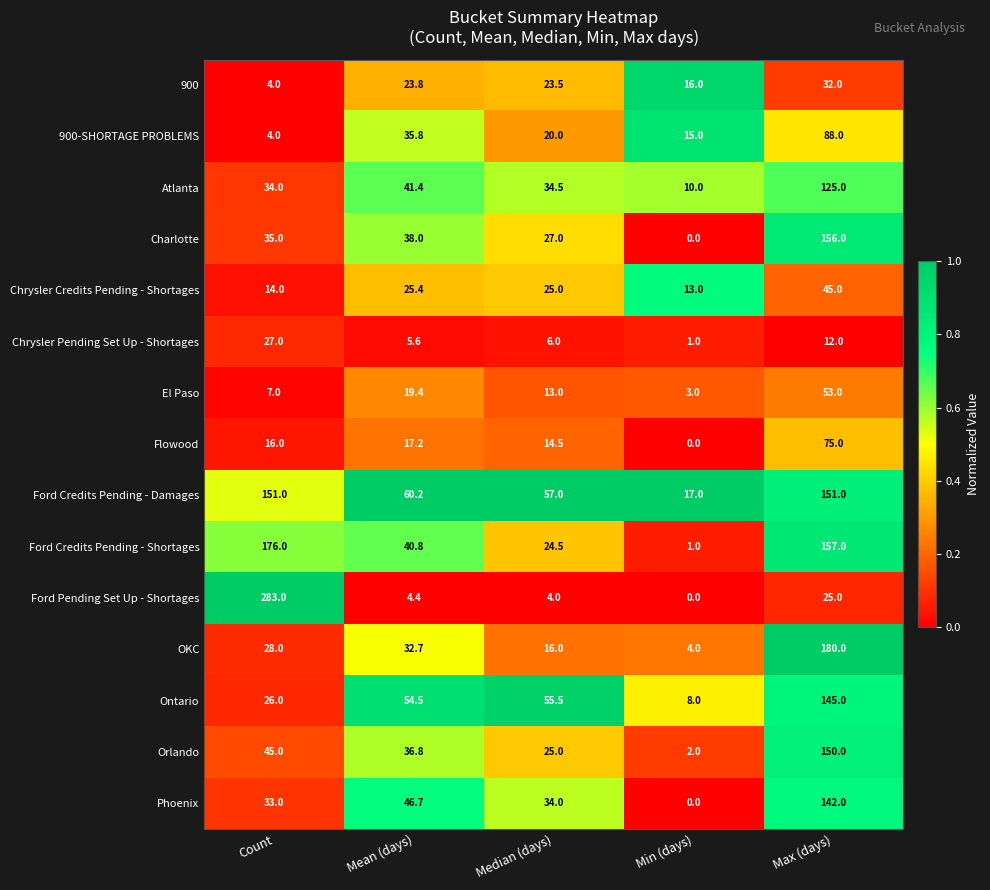

List the series in order of their peak value, lowest first.

Chrysler Pending Set Up - Shortages, 900, Chrysler Credits Pending - Shortages, El Paso, Flowood, 900-SHORTAGE PROBLEMS, Atlanta, Phoenix, Ontario, Orlando, Ford Credits Pending - Damages, Charlotte, Ford Credits Pending - Shortages, OKC, Ford Pending Set Up - Shortages